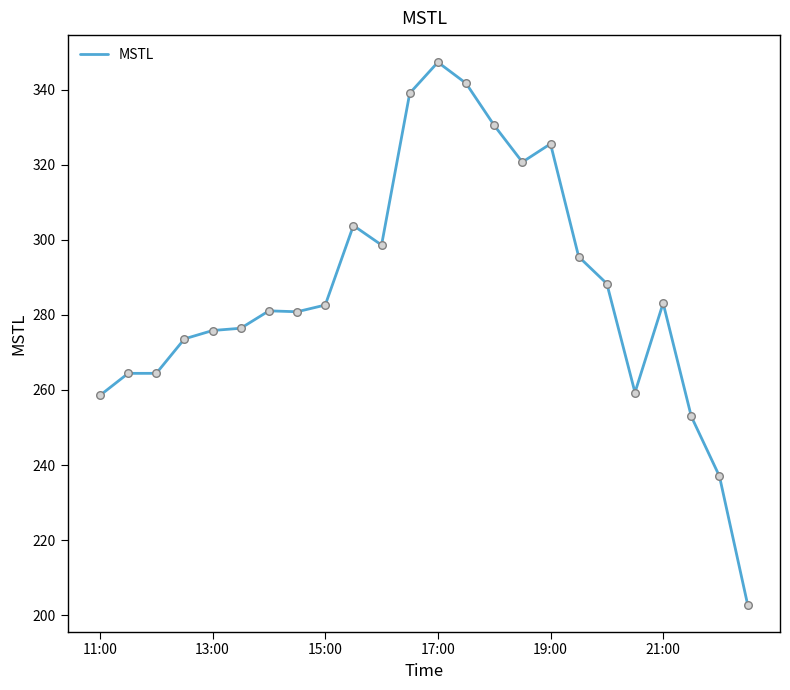

What is the maximum value shown in the chart?

347.3